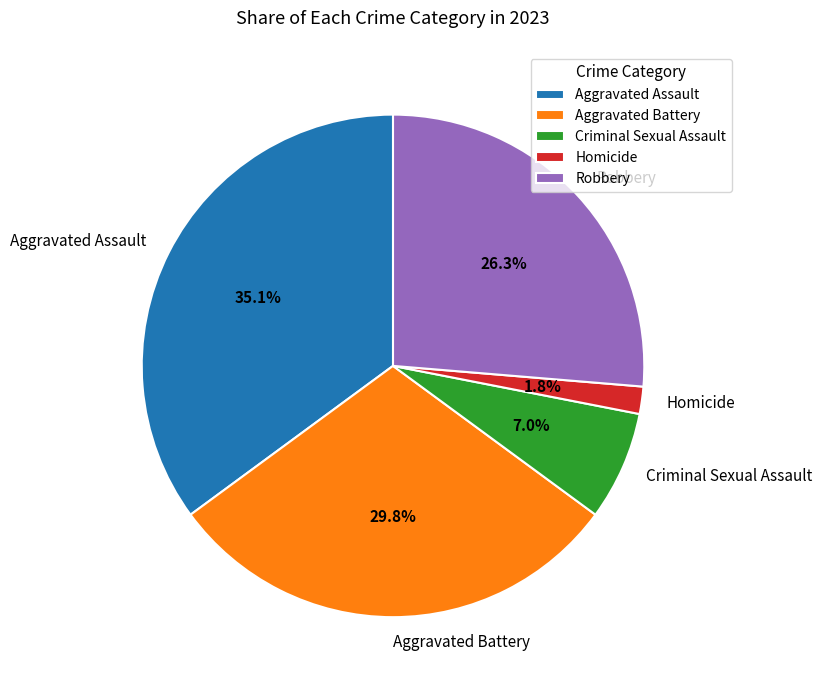

What percentage do Aggravated Battery and Criminal Sexual Assault together represent?

36.8%